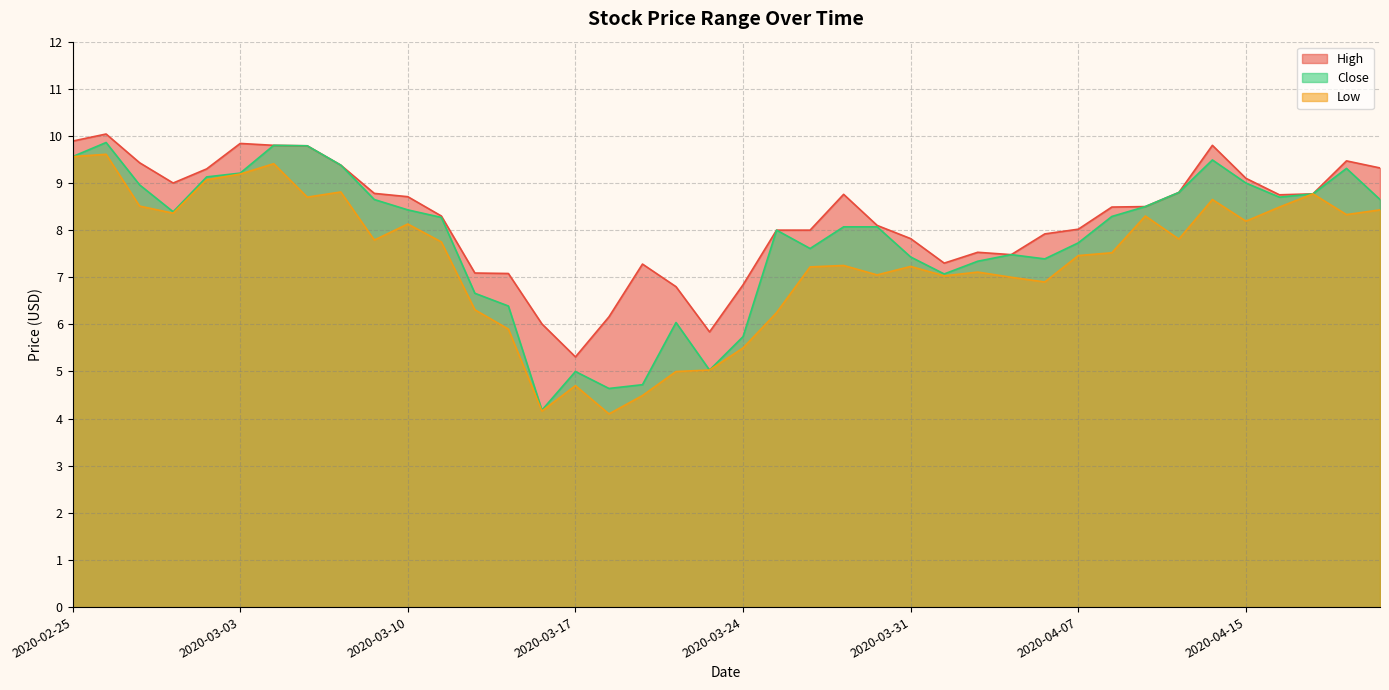

What position from the right is 2020-03-30?

16